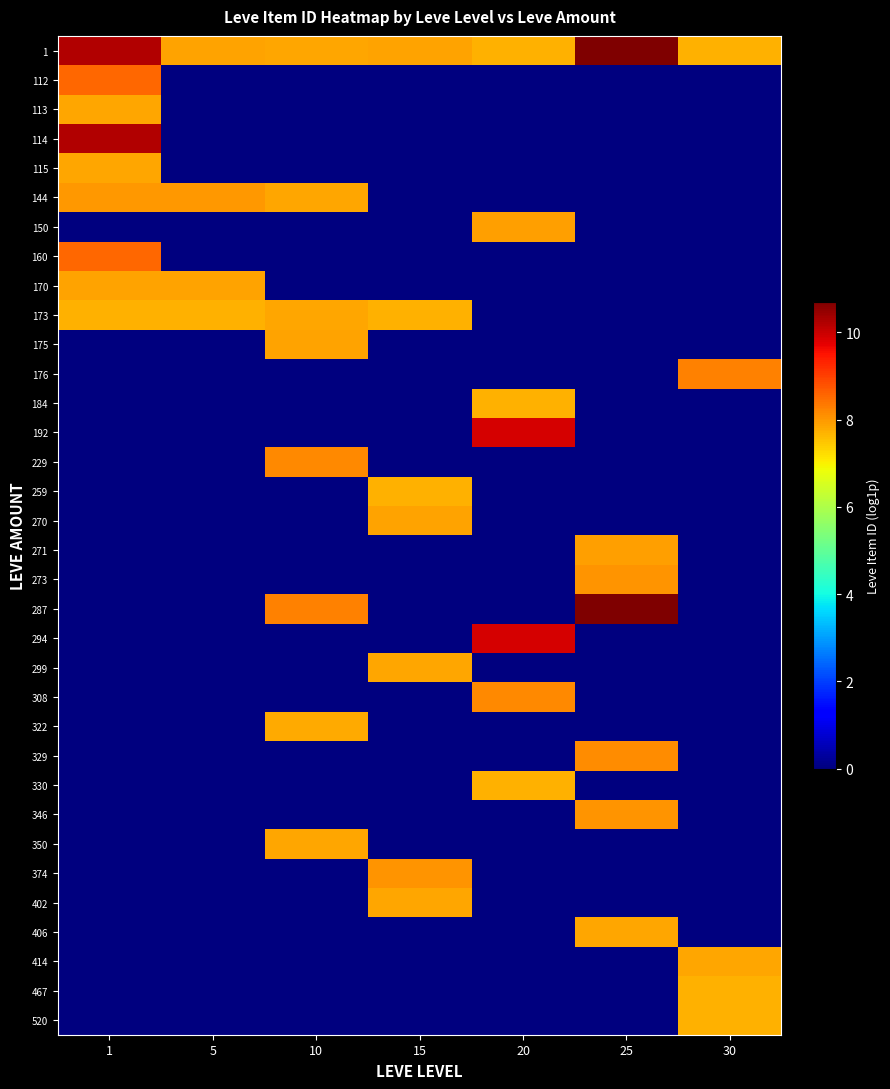

Reading right to left, transcribe all the data shown in this chart.

1: 30=7.7	25=10.7	20=7.7	15=7.9	10=7.8	5=7.9	1=10.2
112: 30=0.0	25=0.0	20=0.0	15=0.0	10=0.0	5=0.0	1=8.5
113: 30=0.0	25=0.0	20=0.0	15=0.0	10=0.0	5=0.0	1=7.8
114: 30=0.0	25=0.0	20=0.0	15=0.0	10=0.0	5=0.0	1=10.2
115: 30=0.0	25=0.0	20=0.0	15=0.0	10=0.0	5=0.0	1=7.8
144: 30=0.0	25=0.0	20=0.0	15=0.0	10=7.8	5=8.0	1=8.0
150: 30=0.0	25=0.0	20=7.9	15=0.0	10=0.0	5=0.0	1=0.0
160: 30=0.0	25=0.0	20=0.0	15=0.0	10=0.0	5=0.0	1=8.5
170: 30=0.0	25=0.0	20=0.0	15=0.0	10=0.0	5=7.9	1=7.9
173: 30=0.0	25=0.0	20=0.0	15=7.7	10=7.8	5=7.7	1=7.7
175: 30=0.0	25=0.0	20=0.0	15=0.0	10=7.9	5=0.0	1=0.0
176: 30=8.3	25=0.0	20=0.0	15=0.0	10=0.0	5=0.0	1=0.0
184: 30=0.0	25=0.0	20=7.7	15=0.0	10=0.0	5=0.0	1=0.0
192: 30=0.0	25=0.0	20=9.9	15=0.0	10=0.0	5=0.0	1=0.0
229: 30=0.0	25=0.0	20=0.0	15=0.0	10=8.2	5=0.0	1=0.0
259: 30=0.0	25=0.0	20=0.0	15=7.7	10=0.0	5=0.0	1=0.0
270: 30=0.0	25=0.0	20=0.0	15=7.9	10=0.0	5=0.0	1=0.0
271: 30=0.0	25=7.9	20=0.0	15=0.0	10=0.0	5=0.0	1=0.0
273: 30=0.0	25=8.0	20=0.0	15=0.0	10=0.0	5=0.0	1=0.0
287: 30=0.0	25=10.7	20=0.0	15=0.0	10=8.2	5=0.0	1=0.0
294: 30=0.0	25=0.0	20=9.9	15=0.0	10=0.0	5=0.0	1=0.0
299: 30=0.0	25=0.0	20=0.0	15=7.8	10=0.0	5=0.0	1=0.0
308: 30=0.0	25=0.0	20=8.2	15=0.0	10=0.0	5=0.0	1=0.0
322: 30=0.0	25=0.0	20=0.0	15=0.0	10=7.8	5=0.0	1=0.0
329: 30=0.0	25=8.1	20=0.0	15=0.0	10=0.0	5=0.0	1=0.0
330: 30=0.0	25=0.0	20=7.7	15=0.0	10=0.0	5=0.0	1=0.0
346: 30=0.0	25=8.0	20=0.0	15=0.0	10=0.0	5=0.0	1=0.0
350: 30=0.0	25=0.0	20=0.0	15=0.0	10=7.8	5=0.0	1=0.0
374: 30=0.0	25=0.0	20=0.0	15=8.0	10=0.0	5=0.0	1=0.0
402: 30=0.0	25=0.0	20=0.0	15=7.8	10=0.0	5=0.0	1=0.0
406: 30=0.0	25=7.8	20=0.0	15=0.0	10=0.0	5=0.0	1=0.0
414: 30=7.8	25=0.0	20=0.0	15=0.0	10=0.0	5=0.0	1=0.0
467: 30=7.7	25=0.0	20=0.0	15=0.0	10=0.0	5=0.0	1=0.0
520: 30=7.7	25=0.0	20=0.0	15=0.0	10=0.0	5=0.0	1=0.0